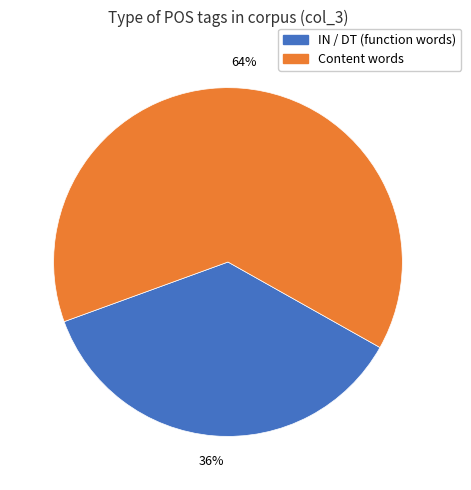

Is there any slice that represents more than half of the pie?

Yes